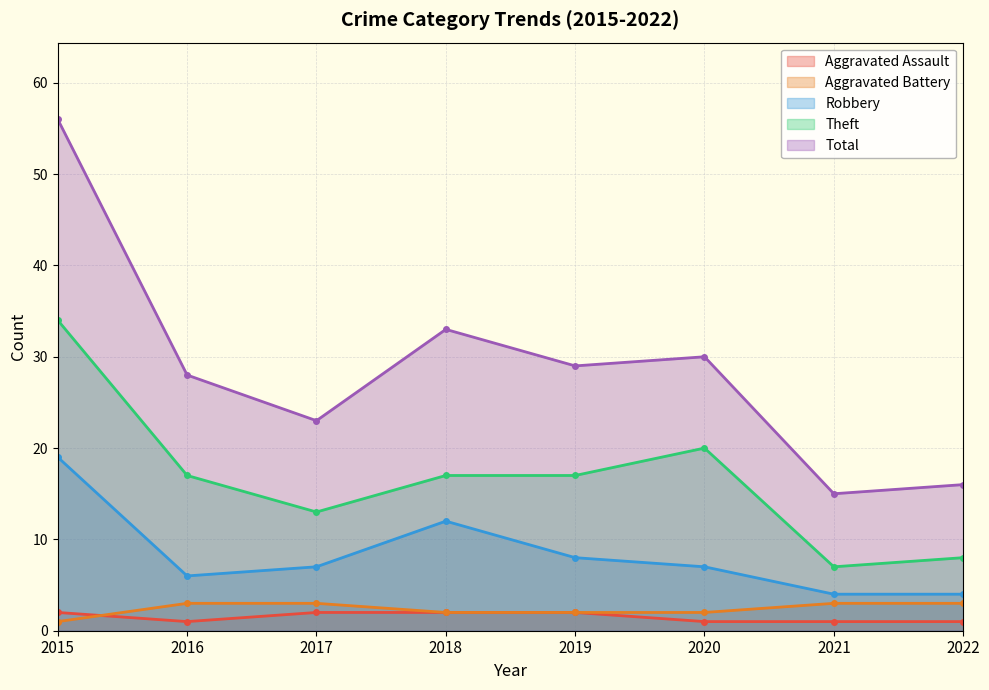

What is the highest value of the Robbery series?

19